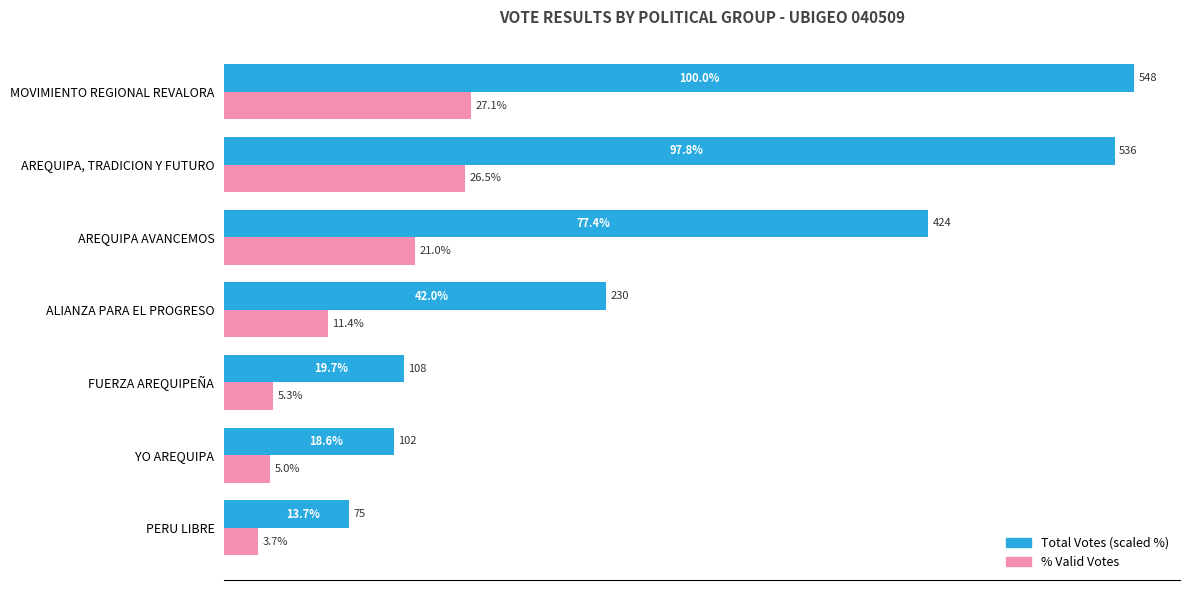

At which label does % Valid Votes reach its peak?

MOVIMIENTO REGIONAL REVALORA